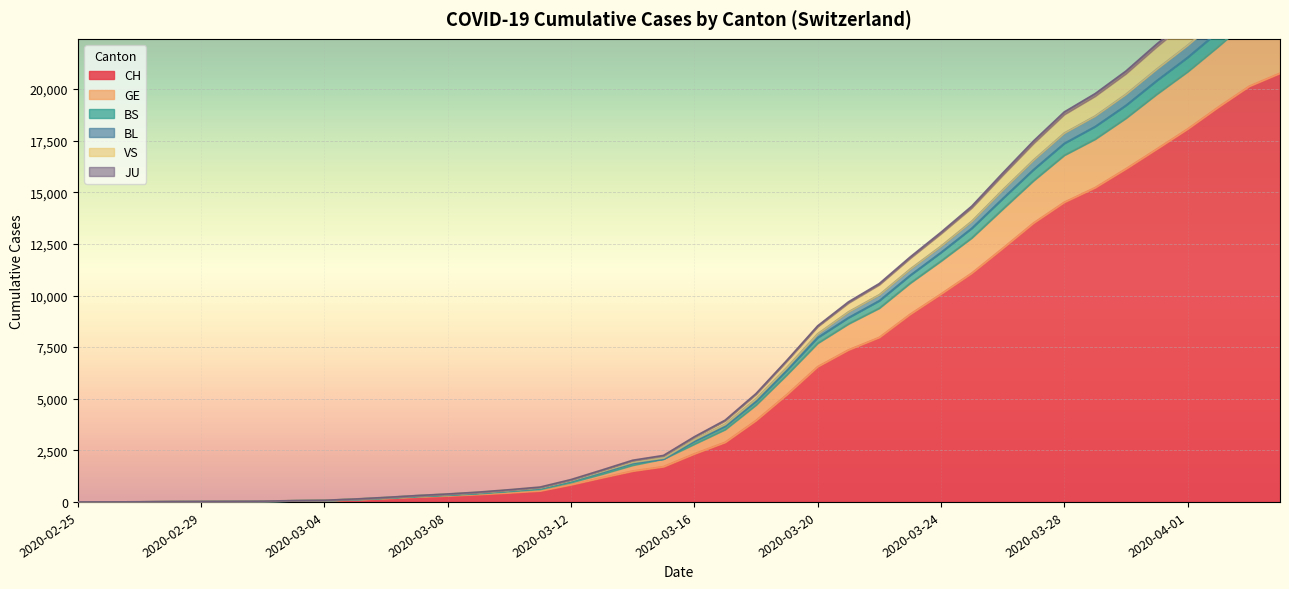

At how many categories does at least one series exceed 24579?

3